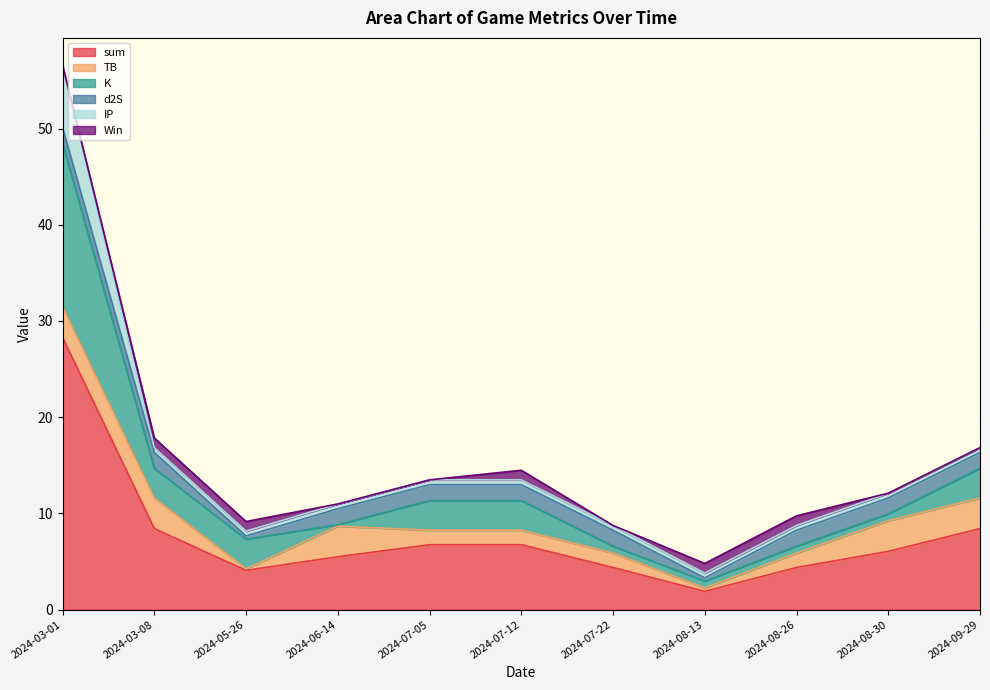

What position from the left is 2024-07-12?

6